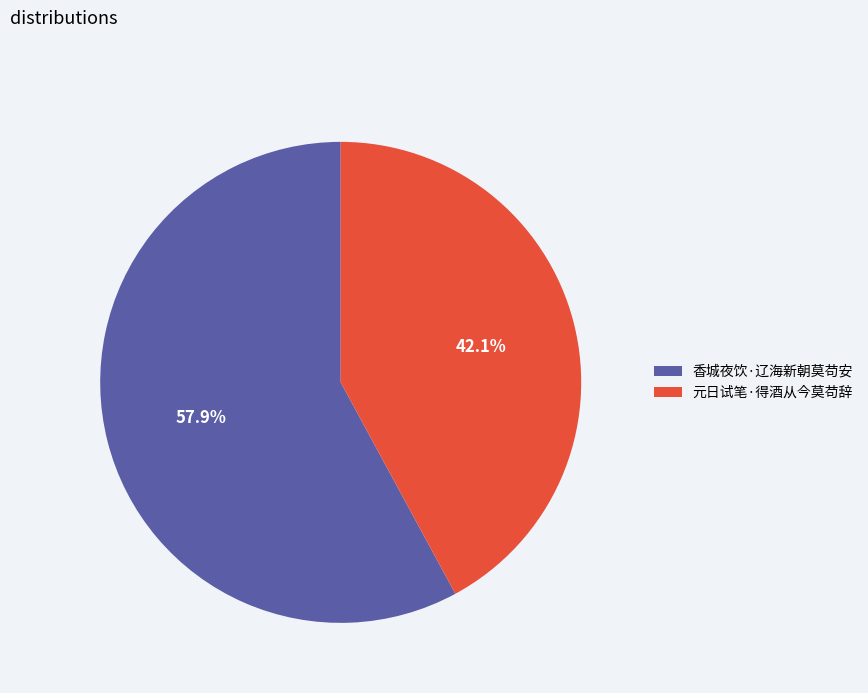

What is the majority slice?

香城夜饮·辽海新朝莫苟安